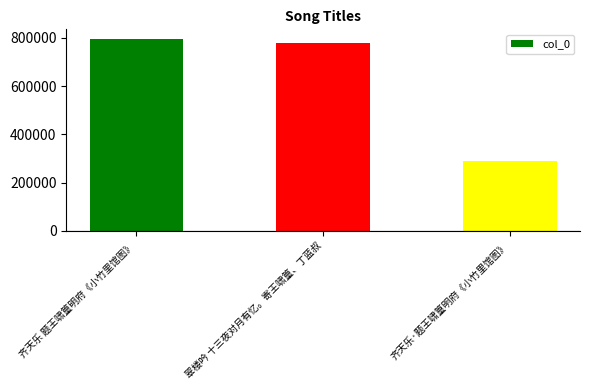

Read the value at 翠楼吟 十三夜对月有忆。寄王啸篁、丁蓝叔, to the nearest 50.

780300